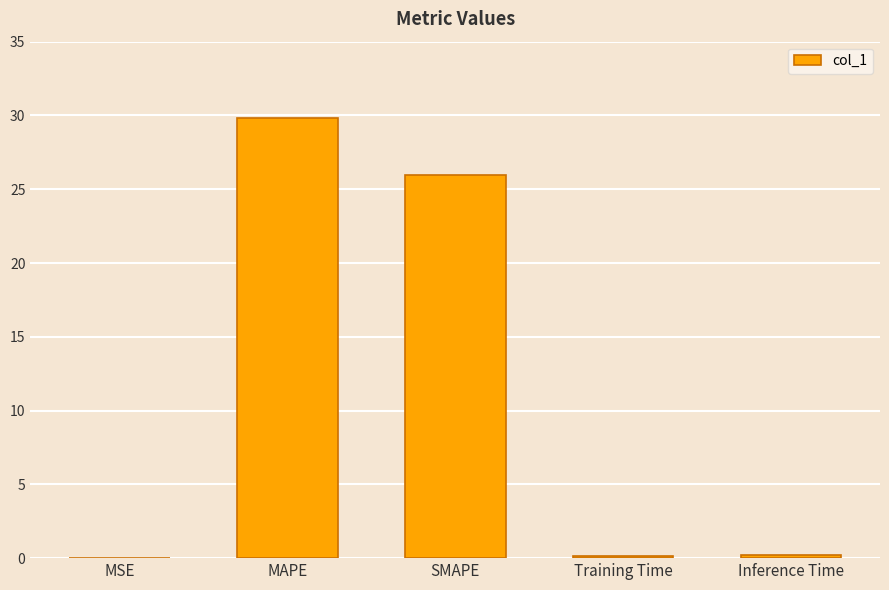

What is the average value?

11.2